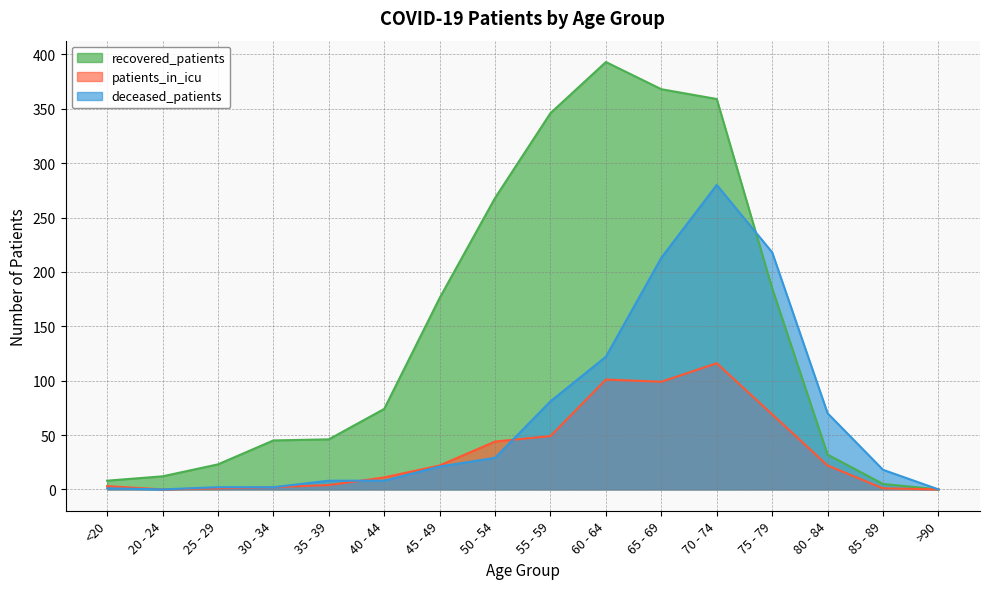

How many values in patients_in_icu are above zero?

14